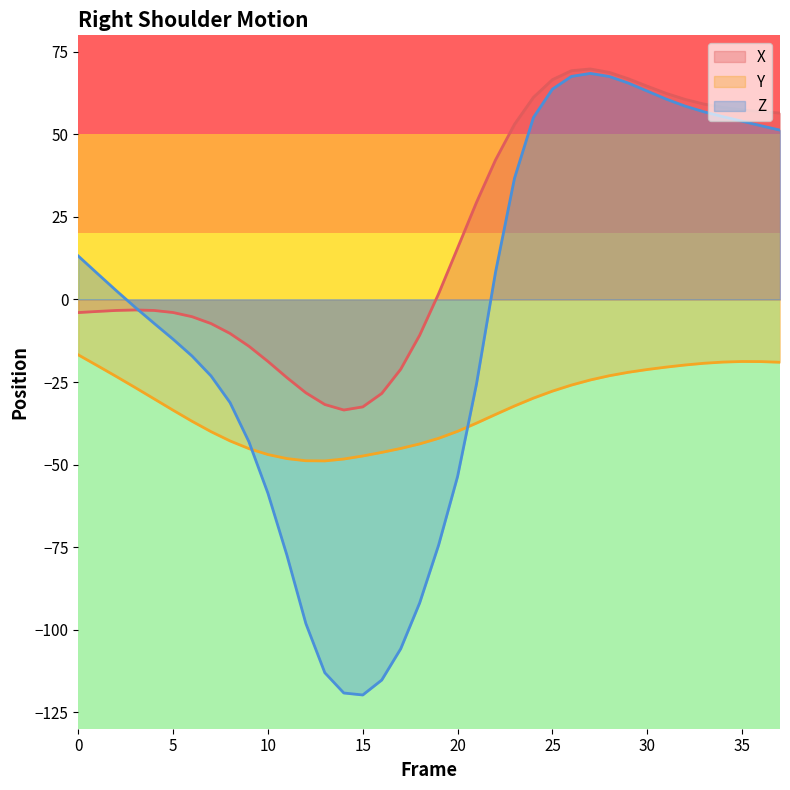

Where is X nearest to the value 18?

20